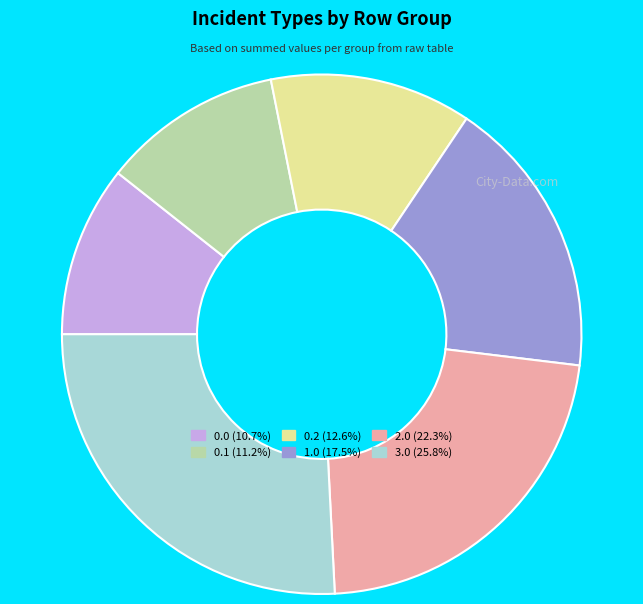

Do 0.0 and 0.2 together represent more than half of the pie?

No